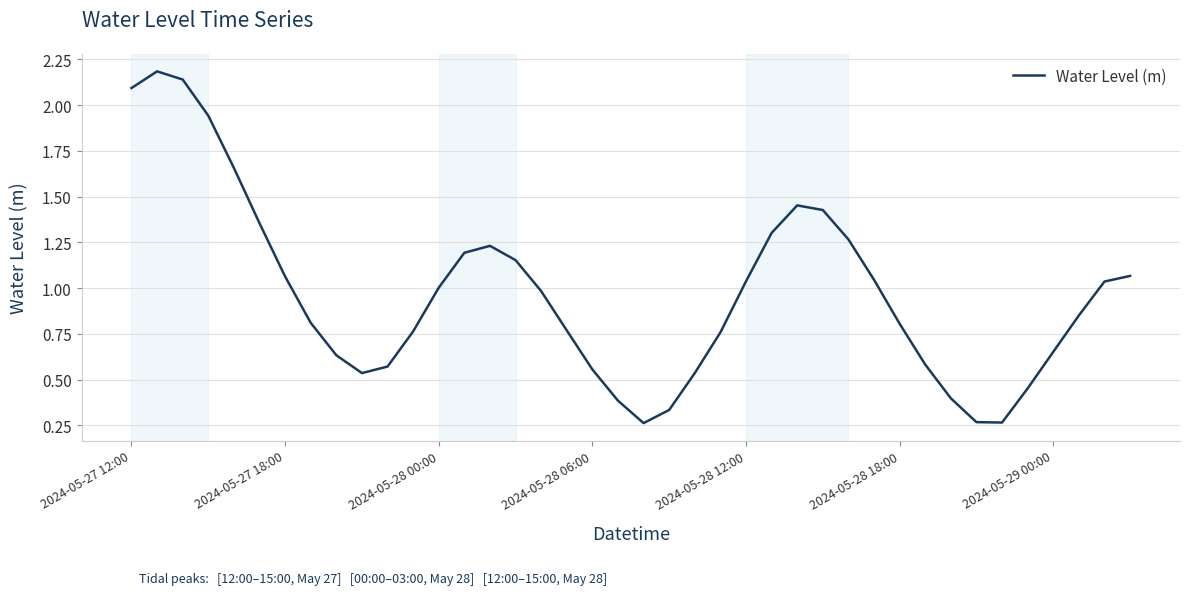

What is the greatest value displayed?

2.2